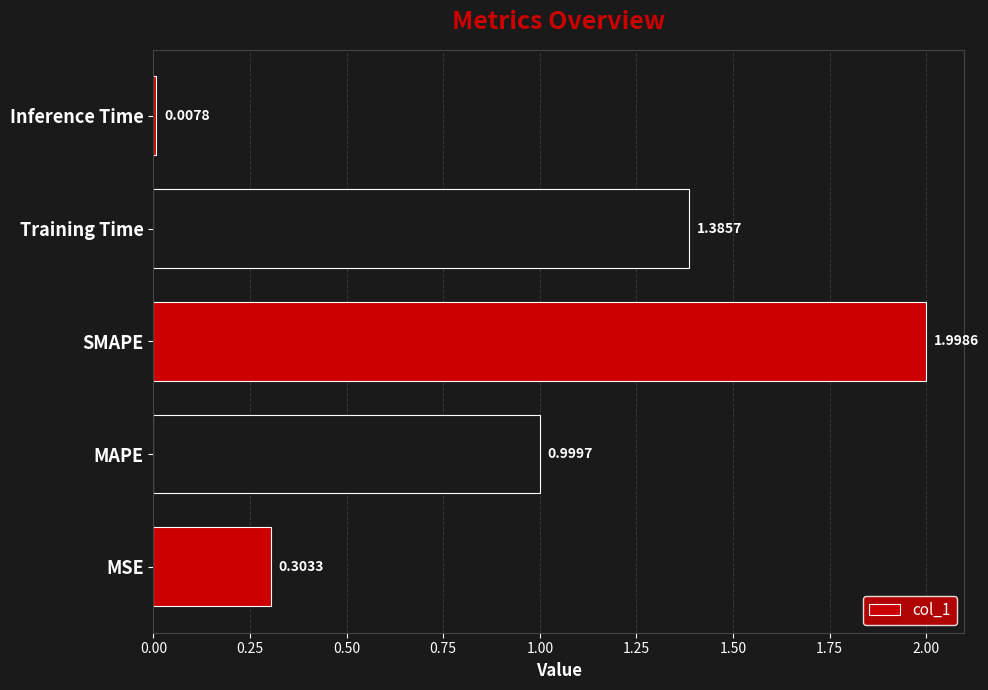

Does the chart contain any negative values?

No